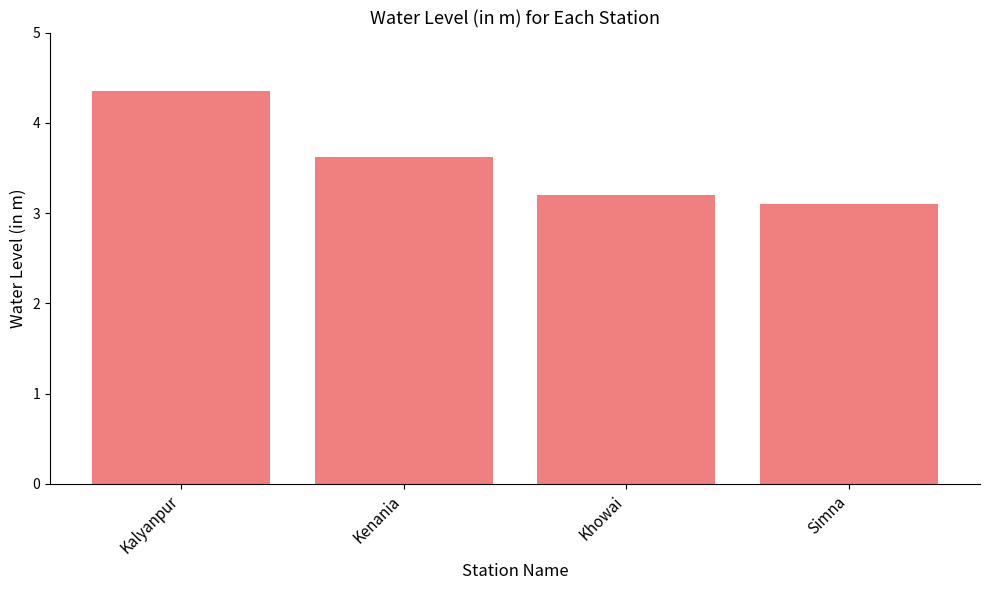

What is the sum of the values at Kalyanpur and Kenania?

8.0